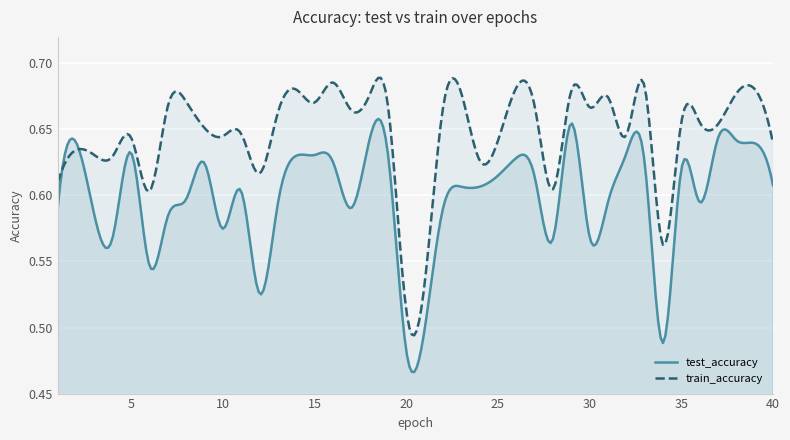

What is the sum of all train_accuracy values?

25.8